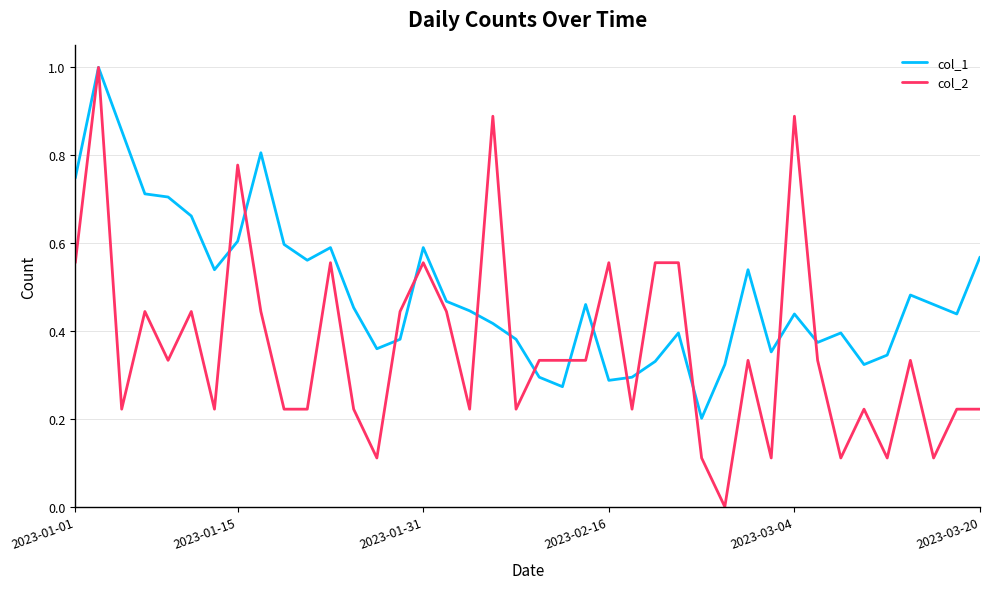

What are all the series names shown in the legend?

col_1, col_2